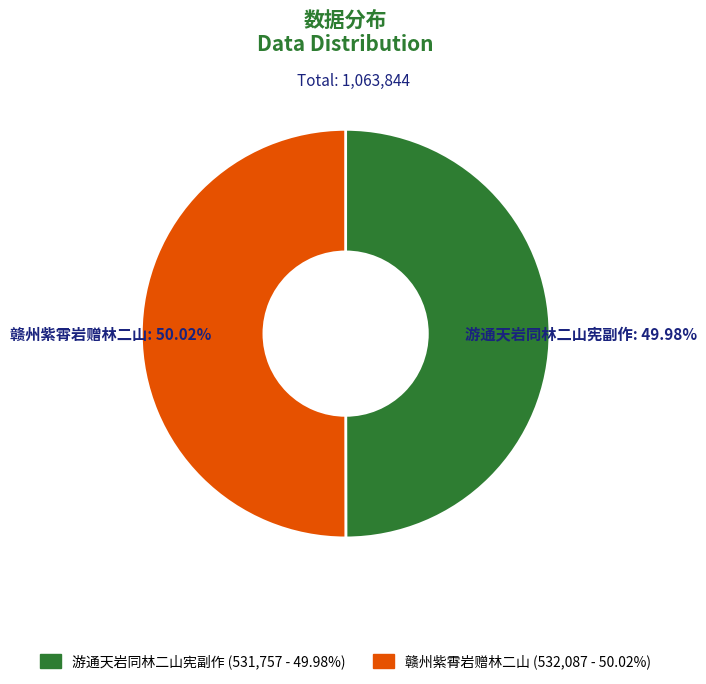

What percentage is the 游通天岩同林二山宪副作 slice, to the nearest percent?

50%